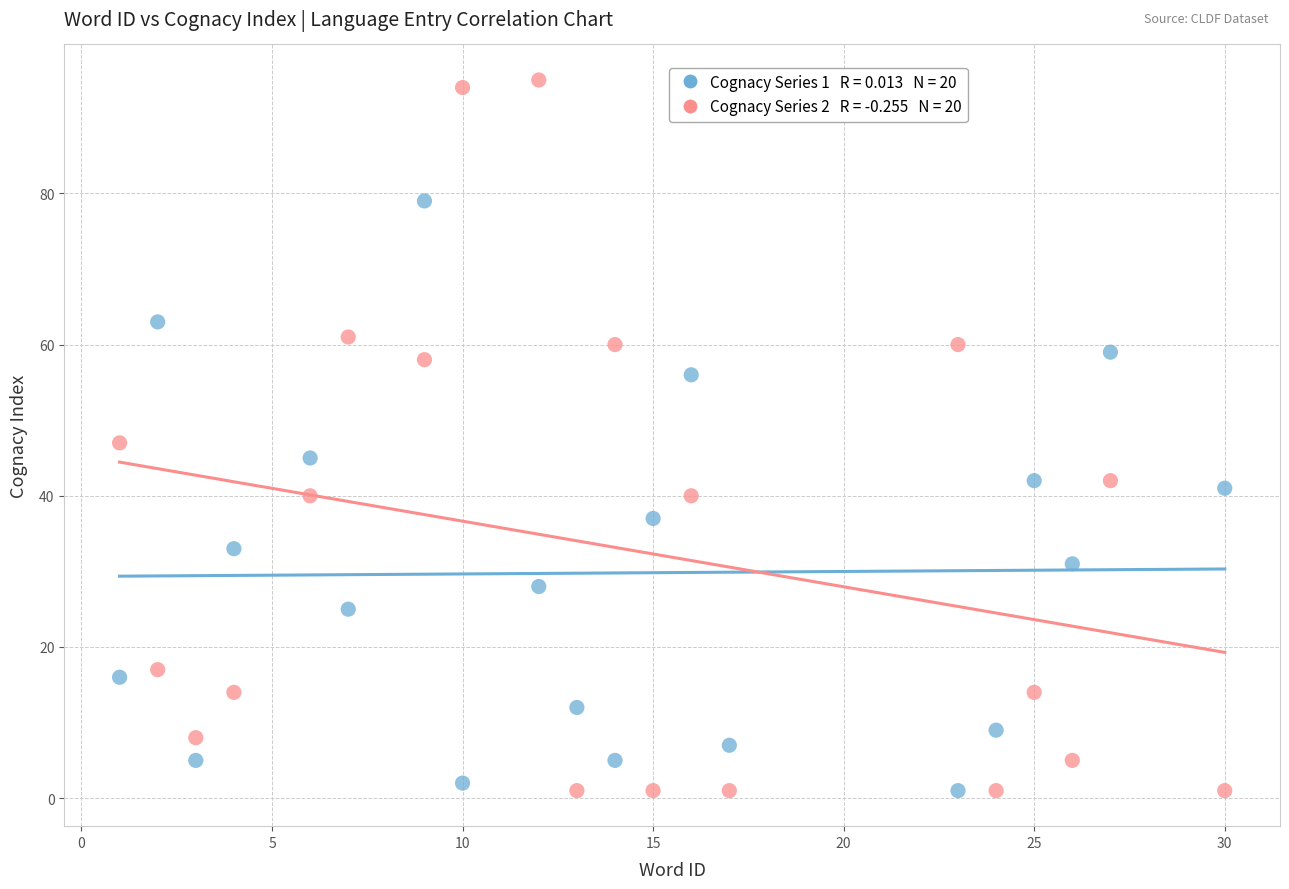

Across all data points, what is the range of X values (max minus min)?

29